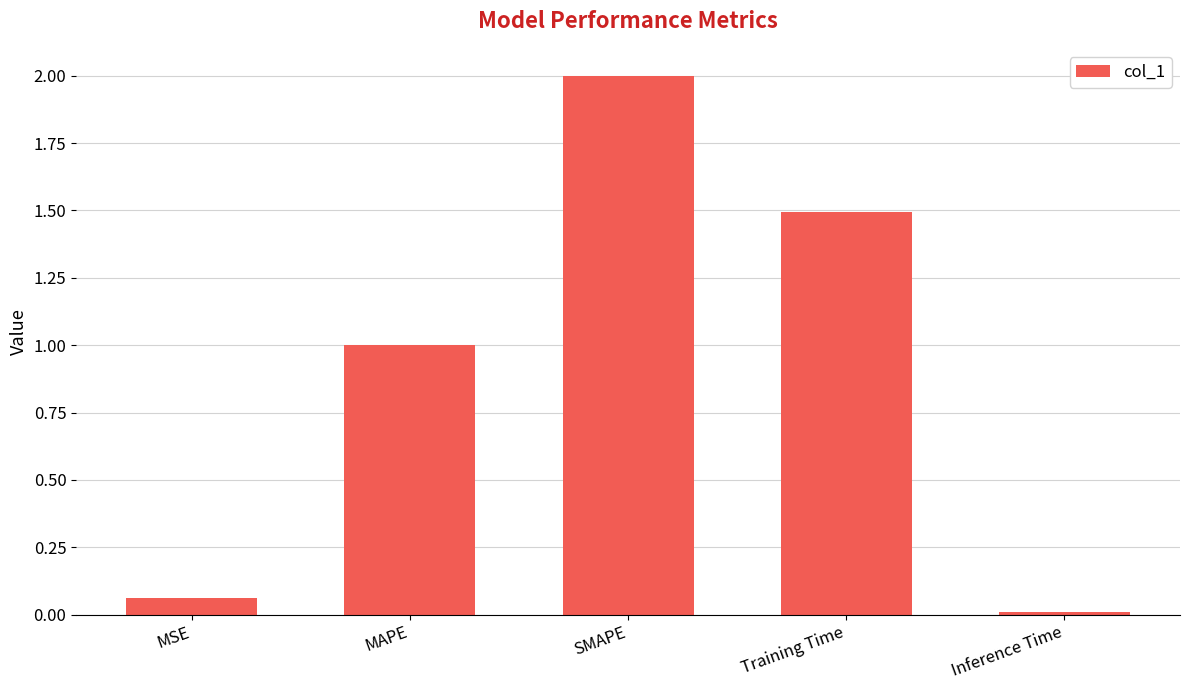

Which label corresponds to the smallest value in the chart?

Inference Time